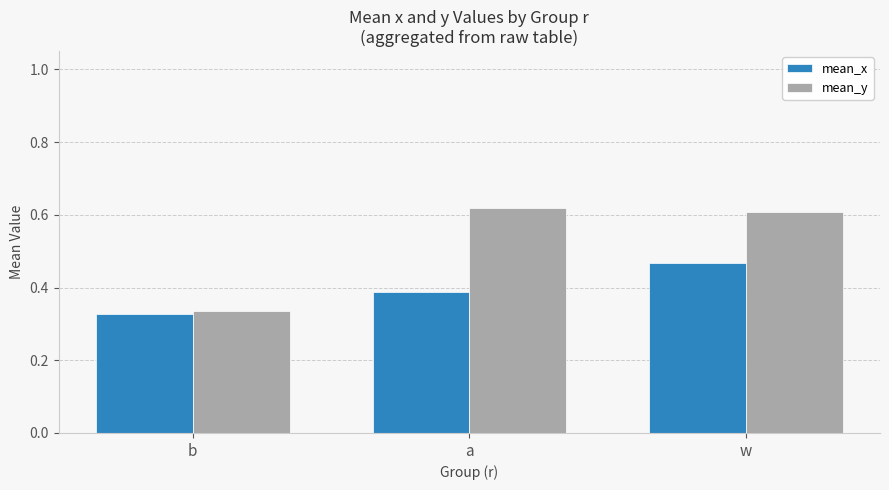

What is the sum of the mean_x values at b and a?

0.7